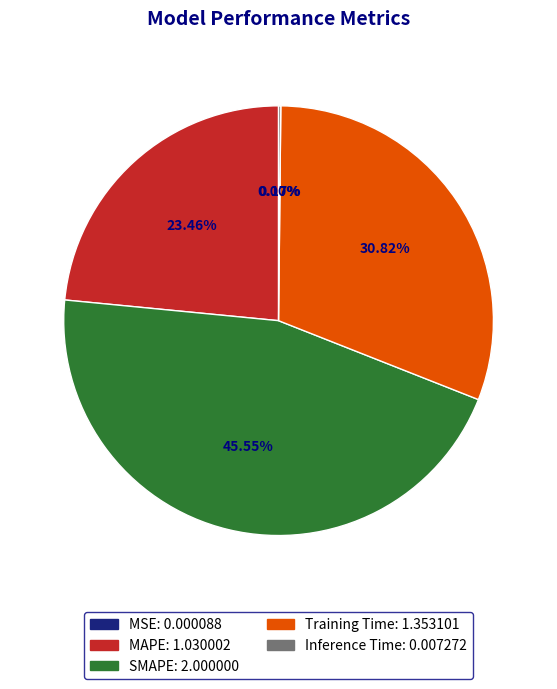

What is the largest slice in the pie chart?

SMAPE